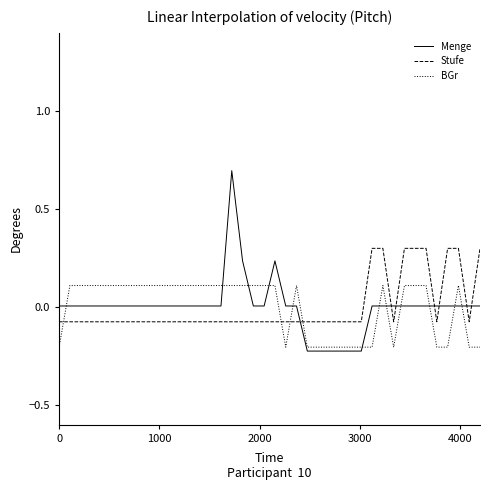

What is the maximum value for Stufe?

0.3